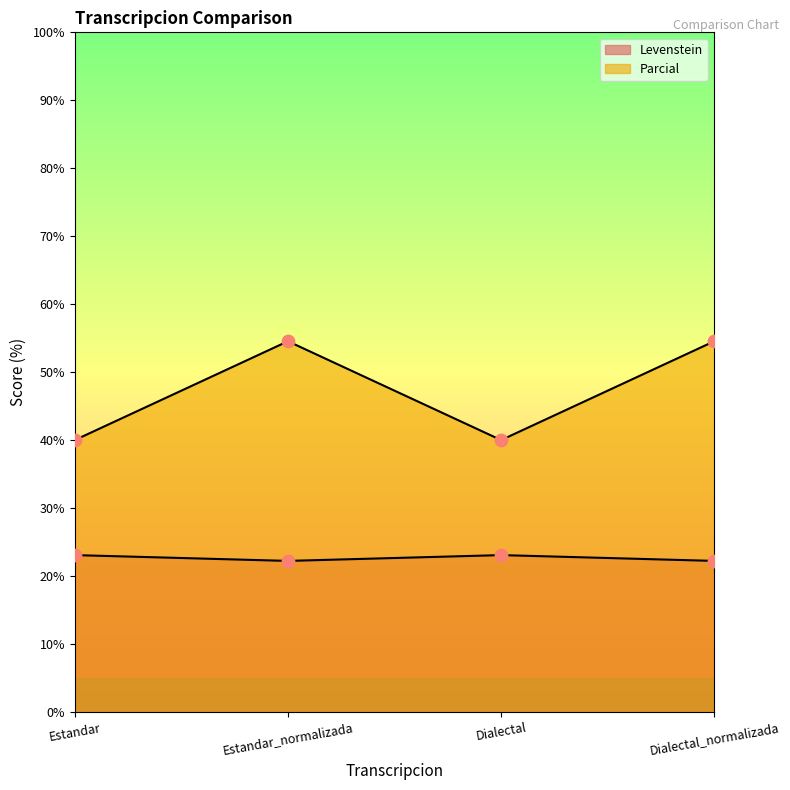

At how many categories does at least one series exceed 30?

4